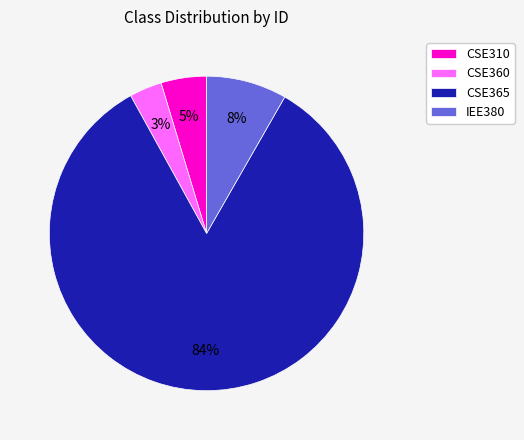

To the nearest percent, what is the average slice percentage?

25%